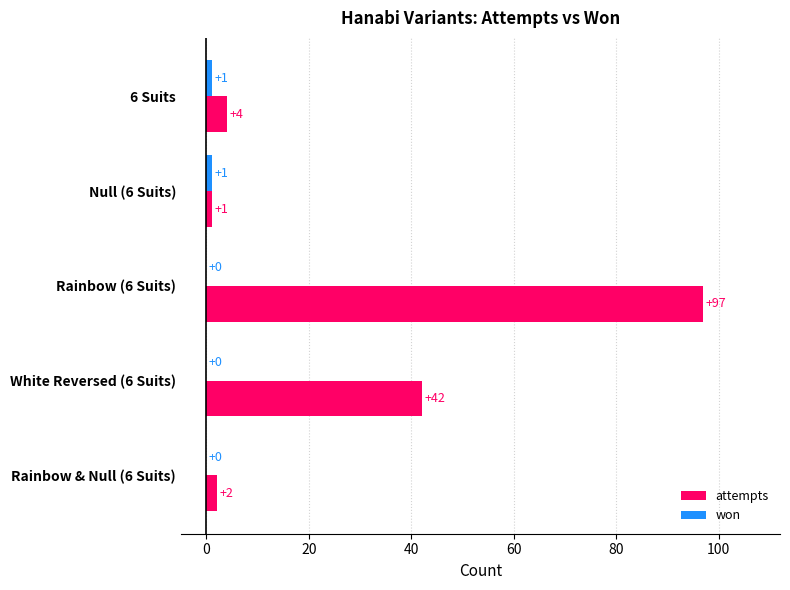

Which series has the largest total across all categories?

attempts